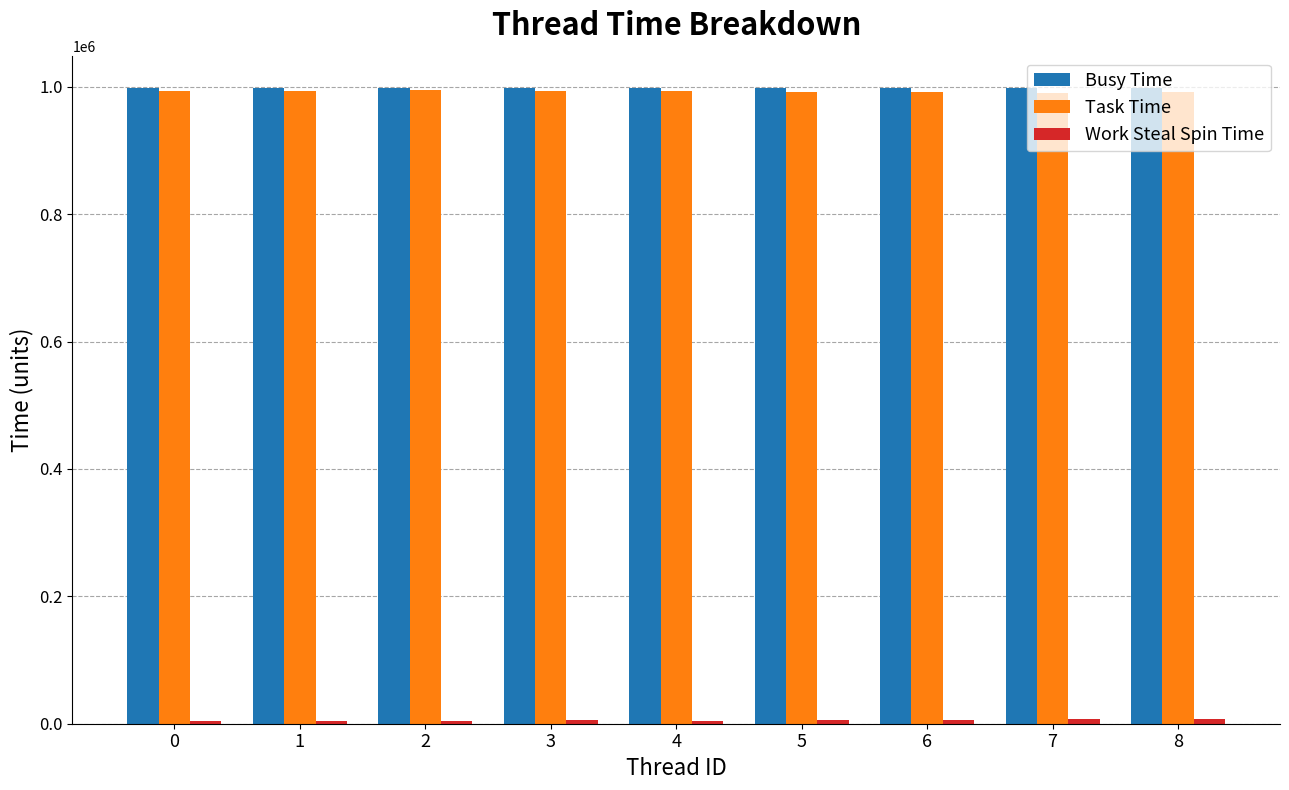

What is the maximum value for Busy Time?

998672